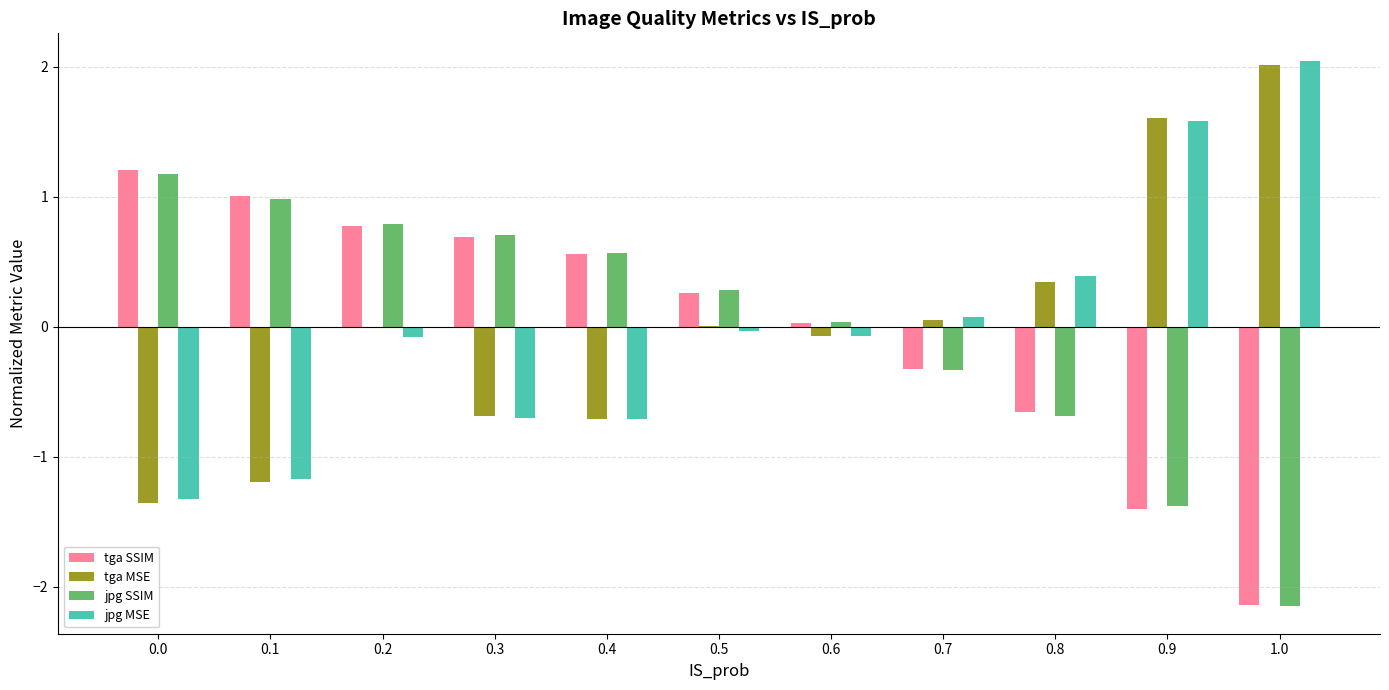

Is the value of jpg MSE at 0.6 greater than the value of tga SSIM at 0.3?

No